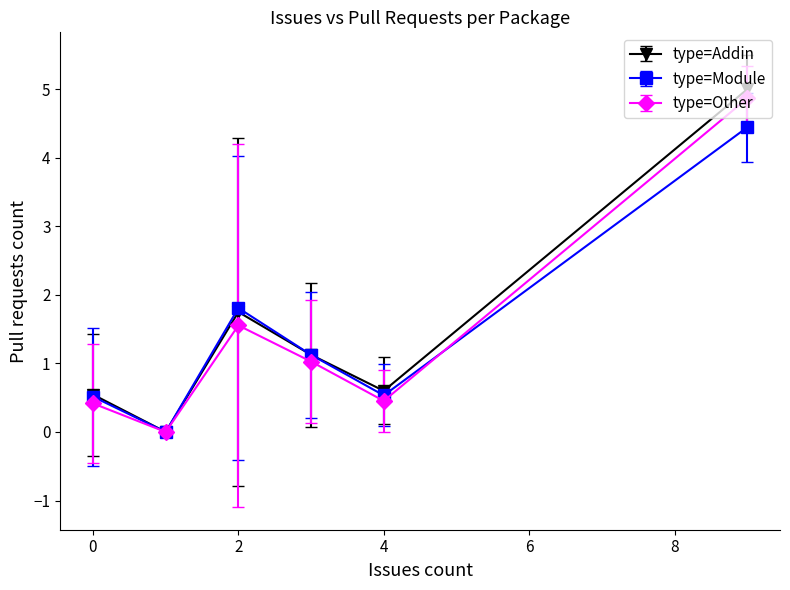

What are all the series names shown in the legend?

type=Addin, type=Module, type=Other